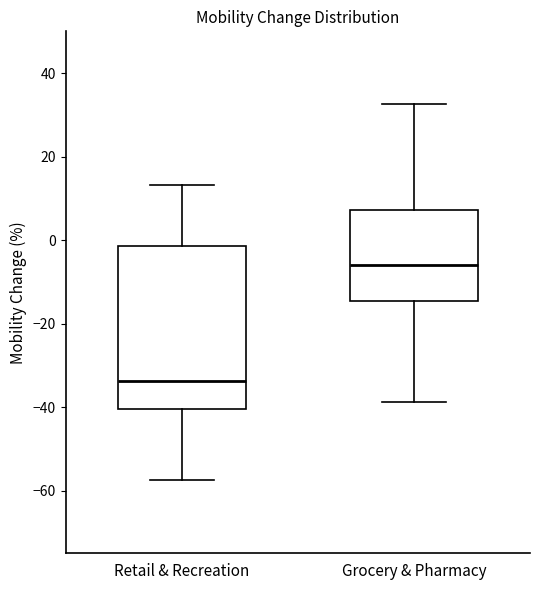

Which box's median line is the highest?

Grocery & Pharmacy